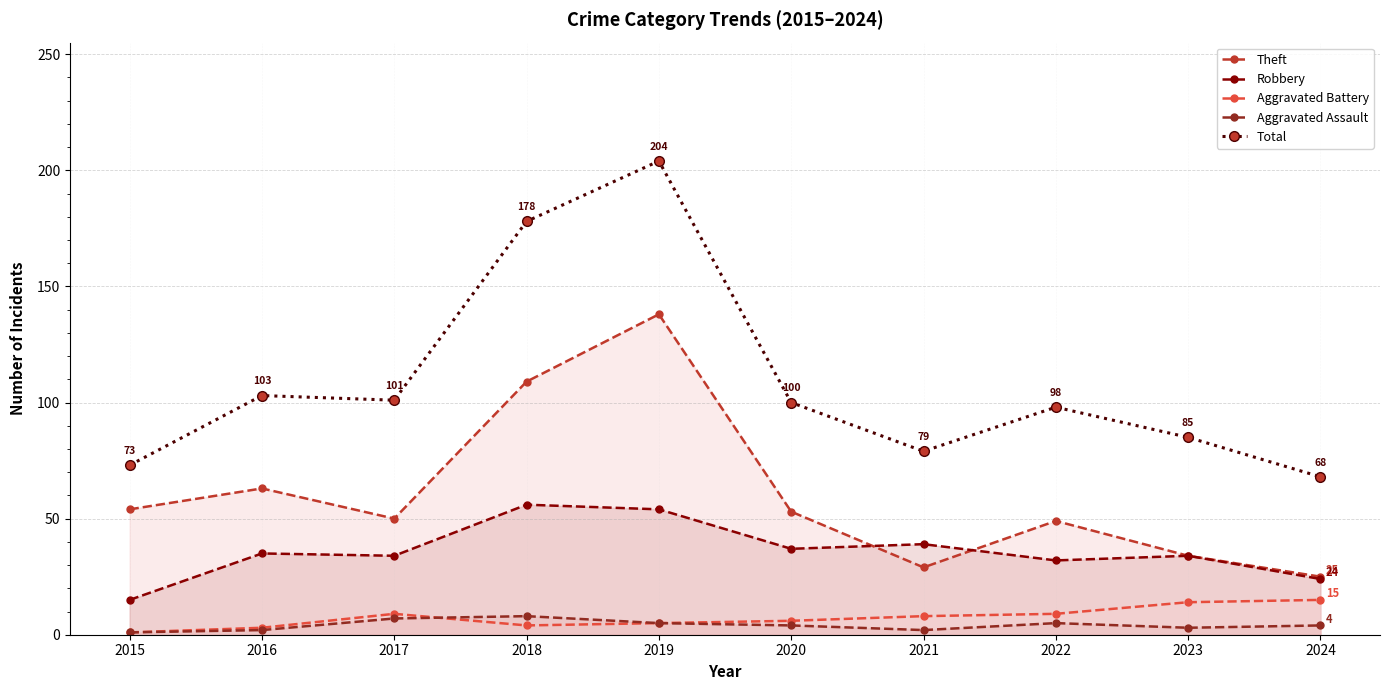

What is the value of the Robbery point at the 3rd from the left?

34